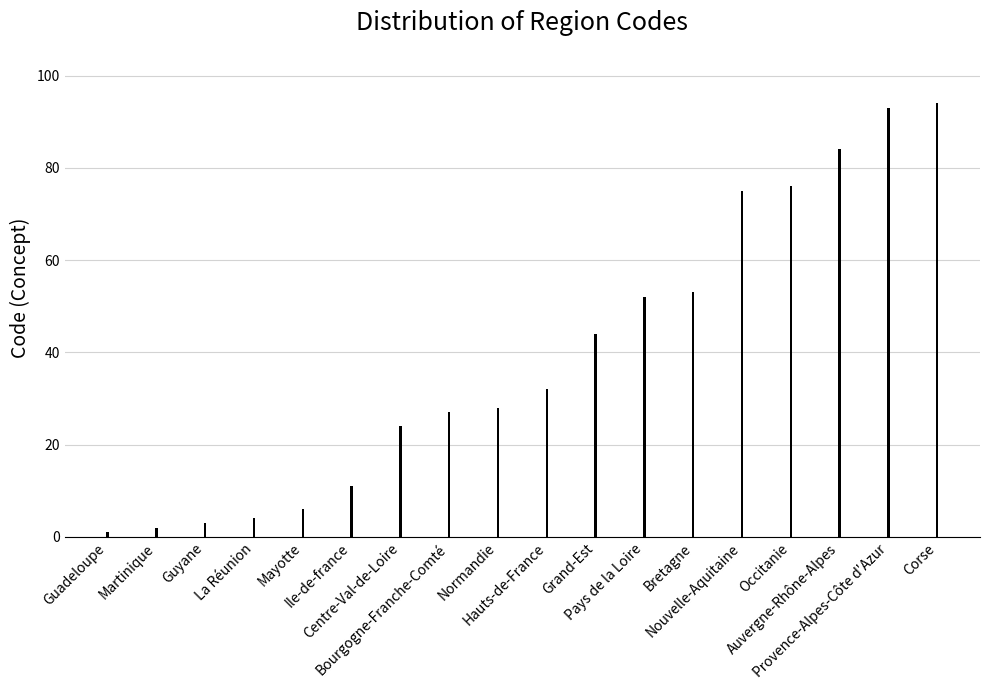

How many data points are less than 32?

9